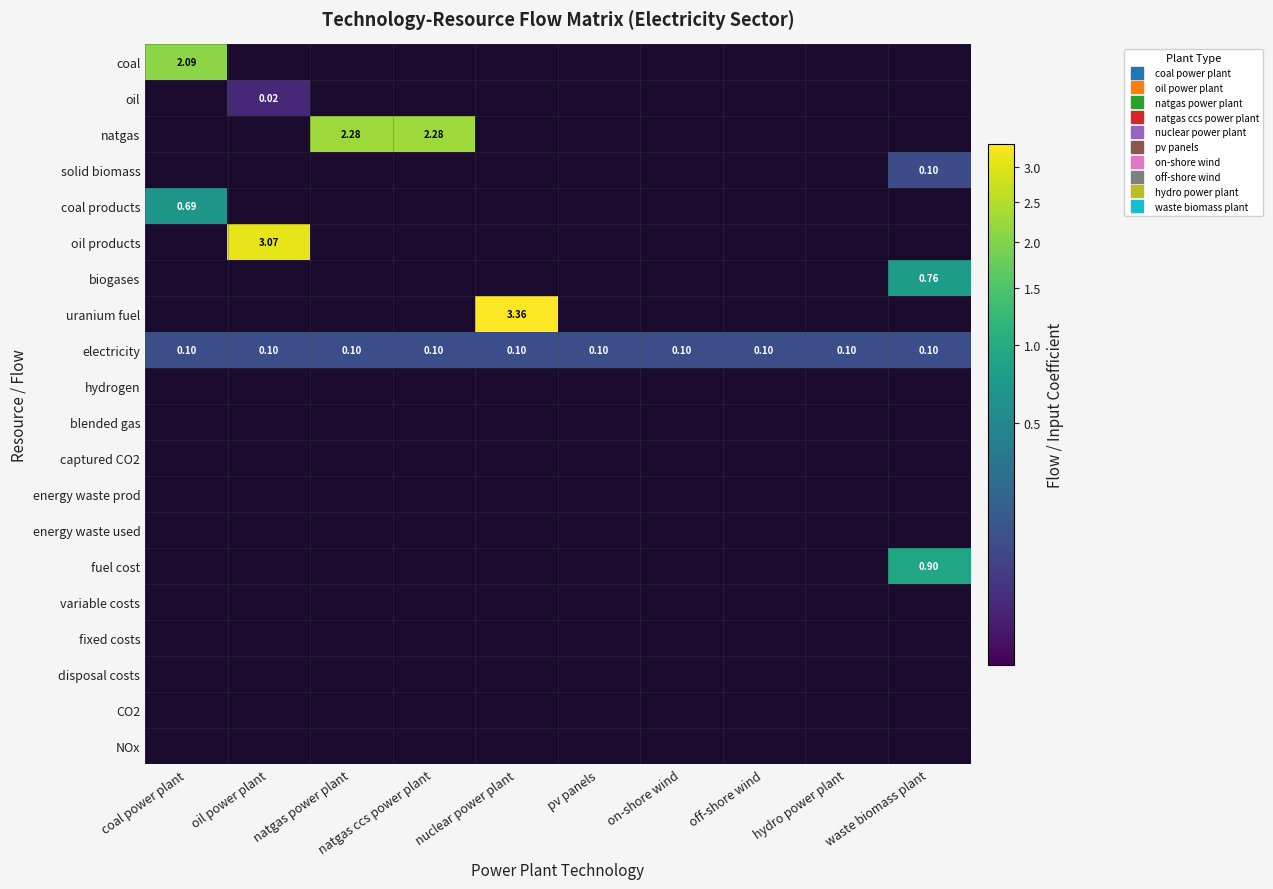

Which series has the largest total across all categories?

natgas